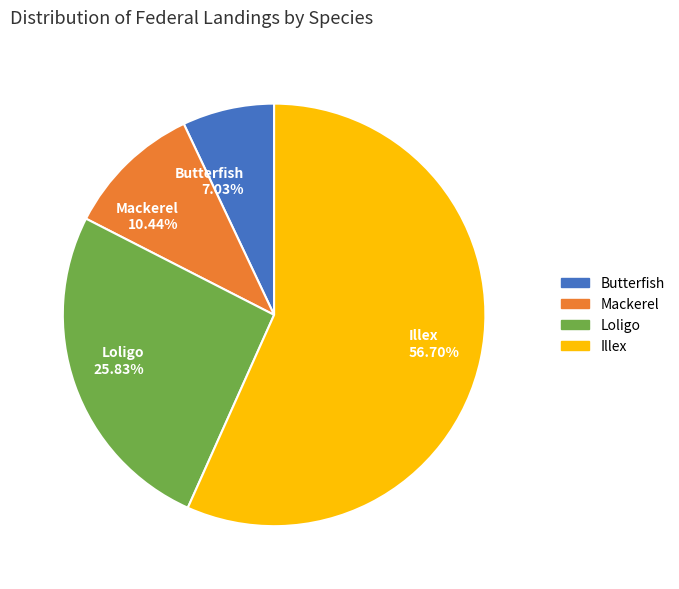

What is the ratio of the value at Loligo 25.83% to the value at Butterfish 7.03%?

3.7